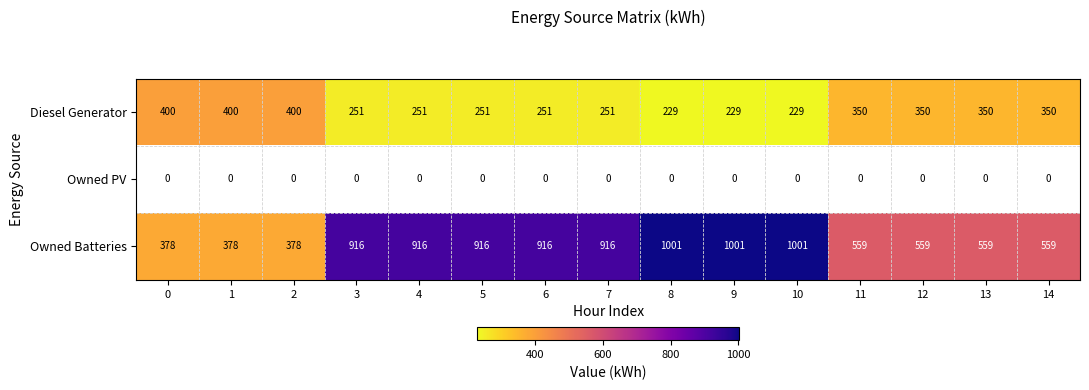

How many data points in Diesel Generator are less than 251?

3